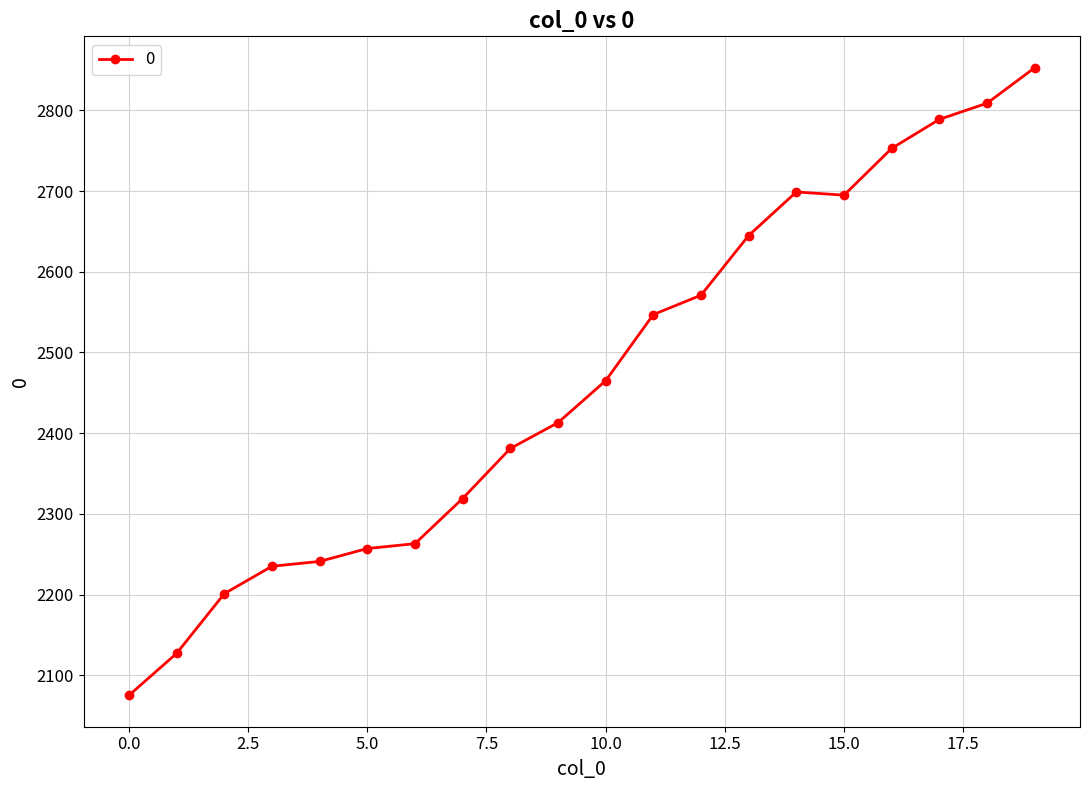

What is the maximum value shown in the chart?

2853